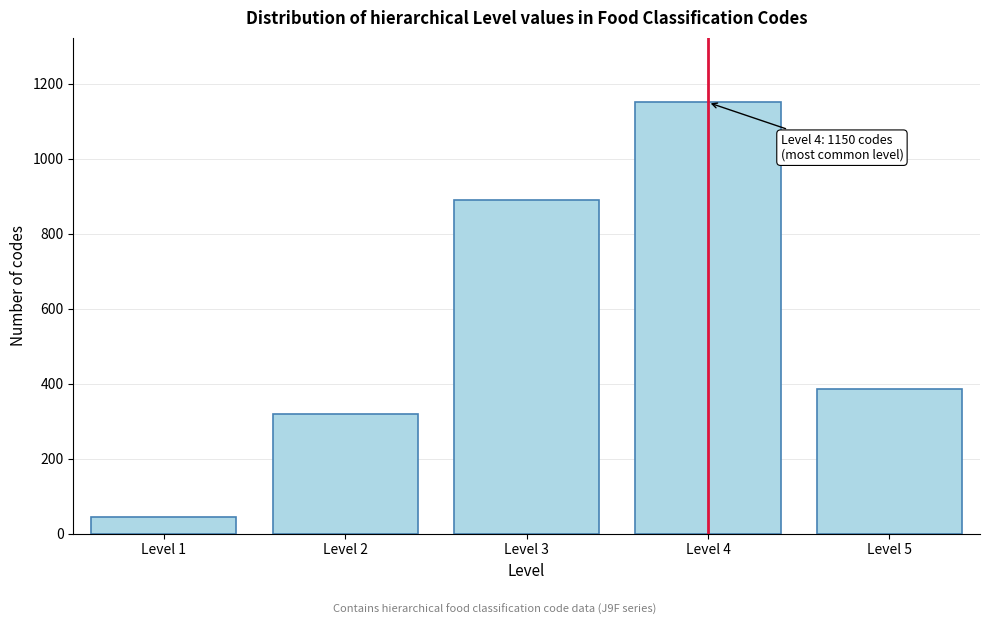

Reading left to right, what are all the values shown in this chart?

Level 1=45	Level 2=320	Level 3=890	Level 4=1150	Level 5=387